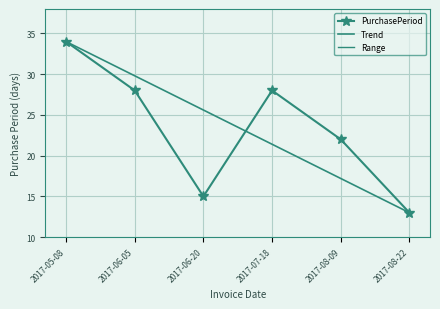

Rank the categories by value from lowest to highest.

2017-08-22, 2017-06-20, 2017-08-09, 2017-06-05, 2017-07-18, 2017-05-08